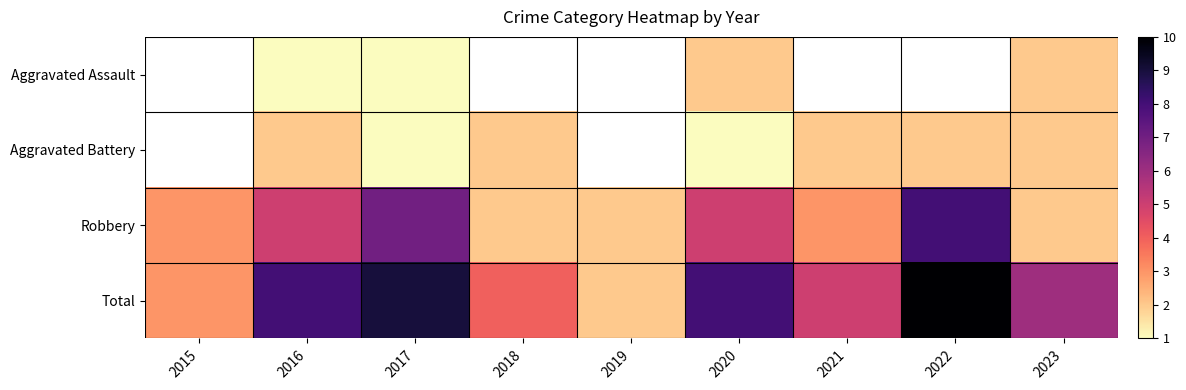

At which label does Total reach its peak?

2022